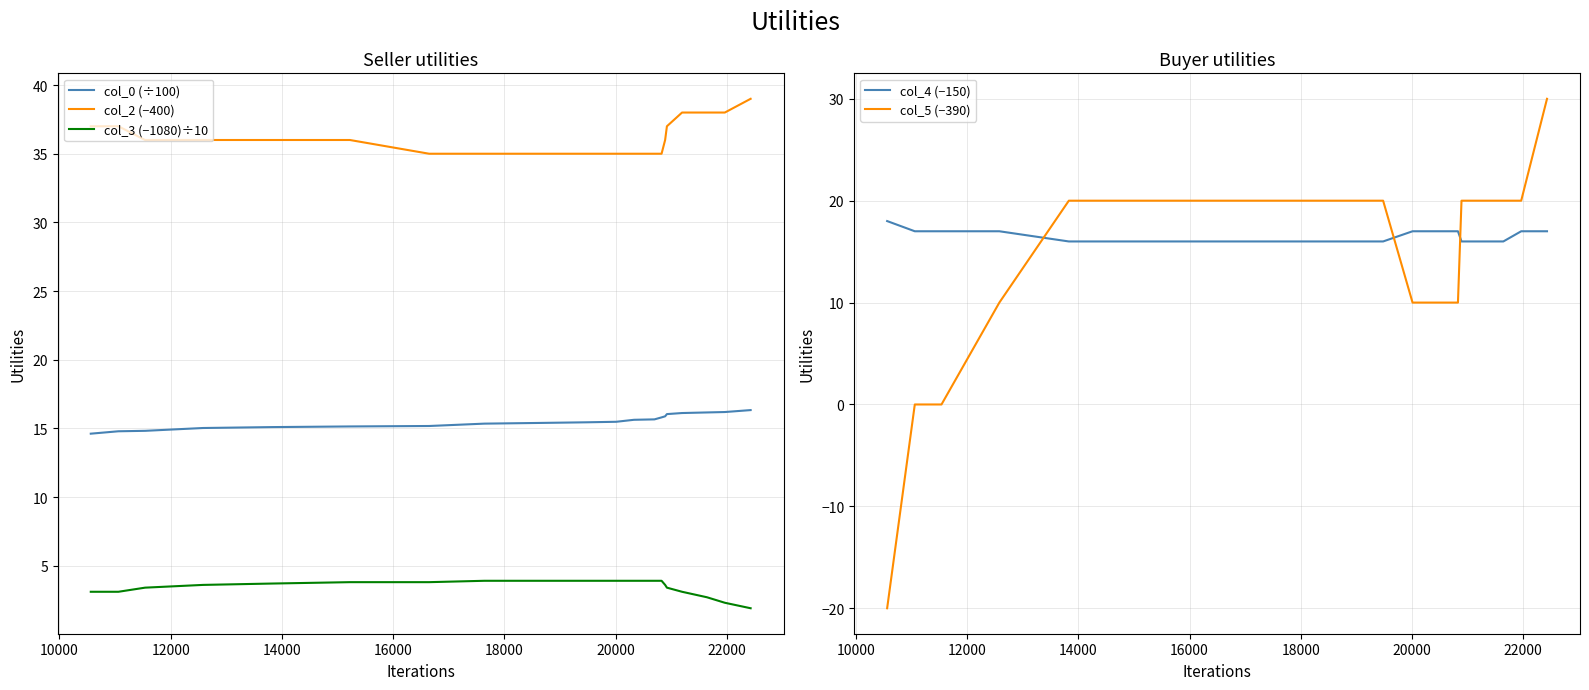

What is the maximum value for col_3 (−1080)÷10?

3.9